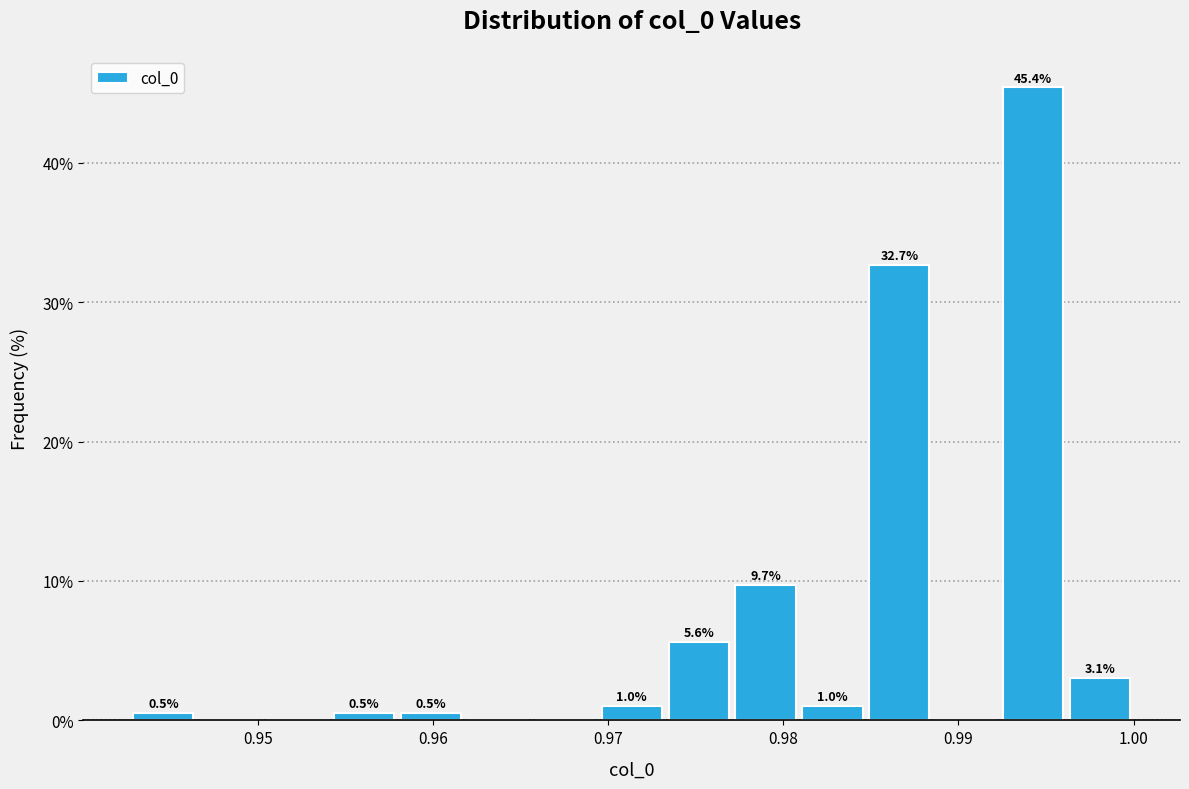

Read against the x-axis, roughly where is the centre of the tallest bar?

0.994